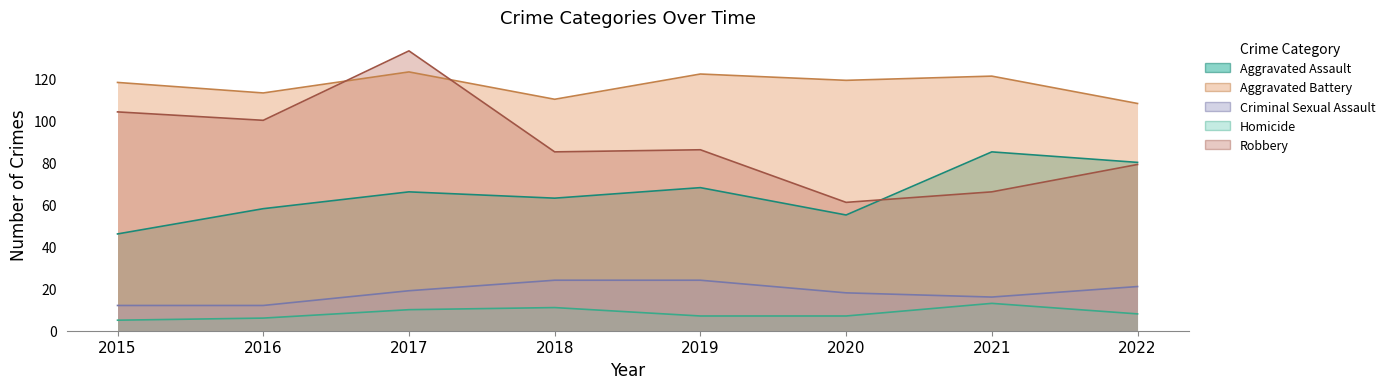

The Aggravated Battery series shows 119 at 2020. True or false?

True